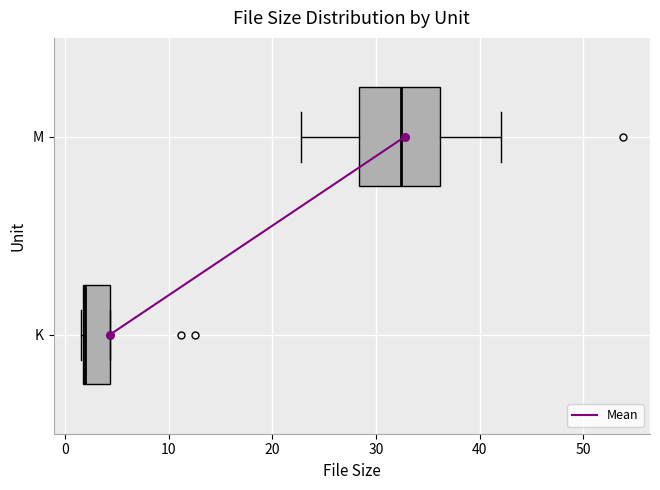

Comparing the boxes themselves (not the whiskers), which one is the widest?

M